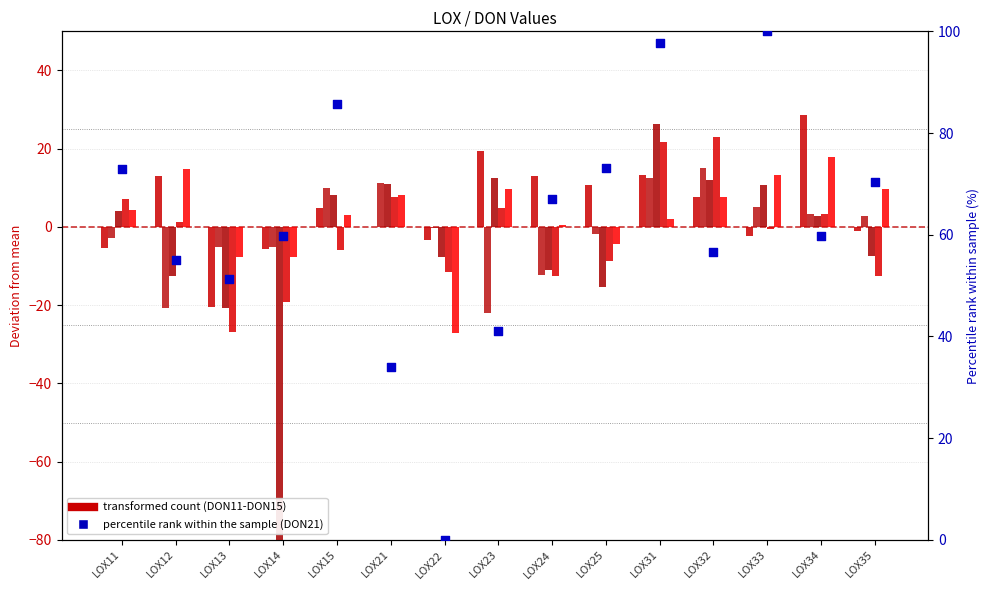

Which series contains the lowest Y value?

DON13